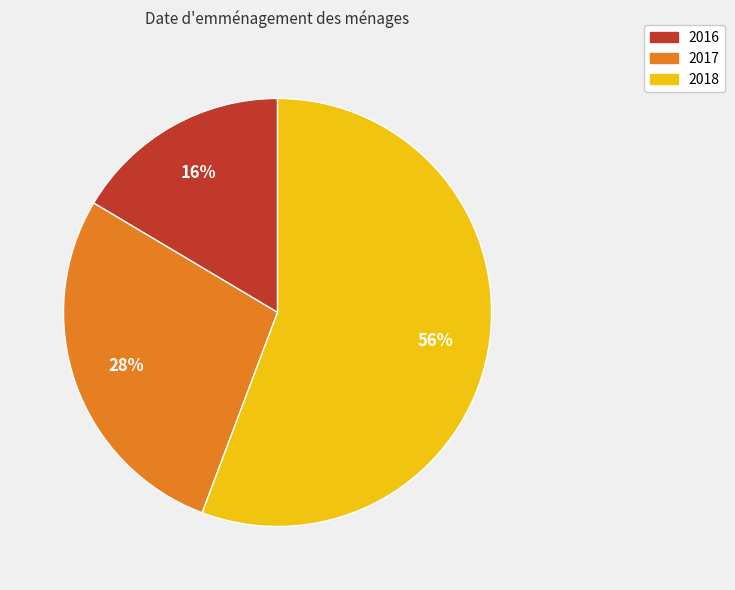

To the nearest percent, what is the difference between the 2017 and 2018 slice percentages?

28%